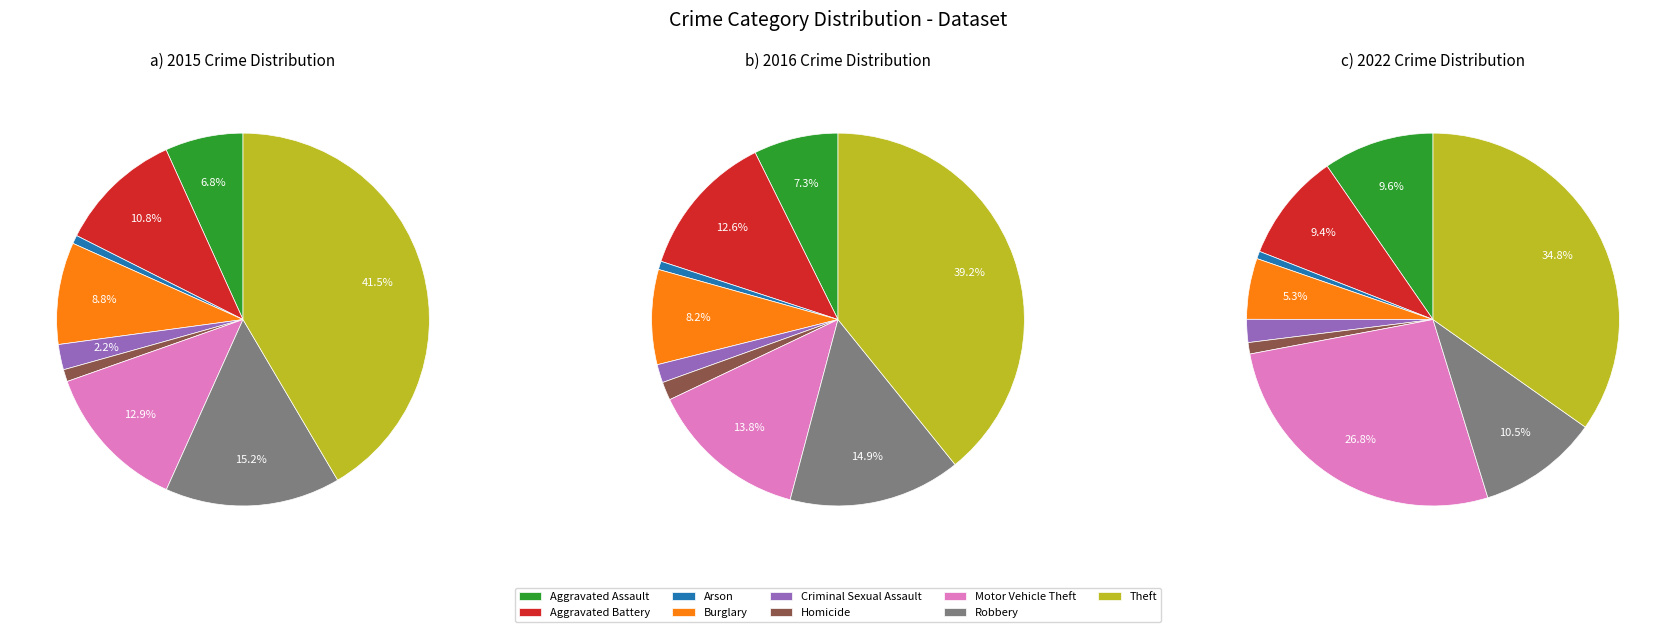

Does any single category account for the majority?

No